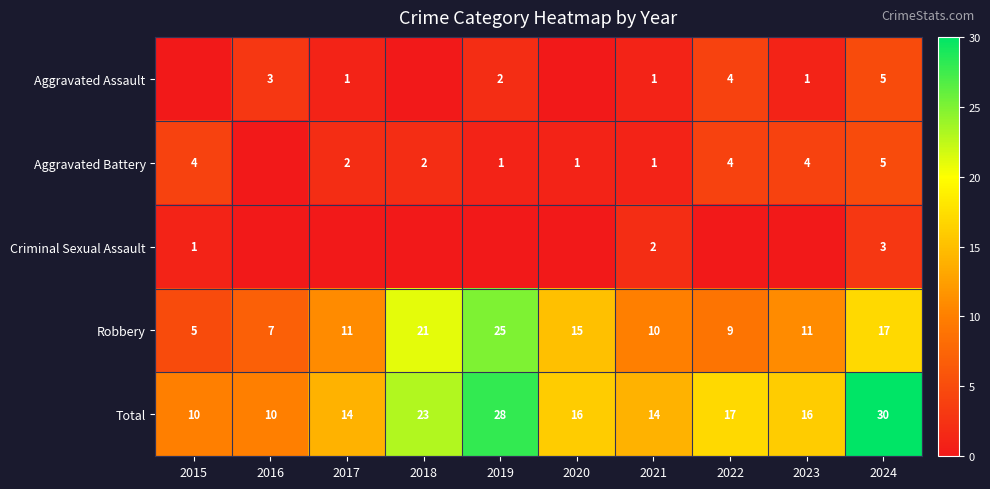

What is the highest value of the Robbery series?

25